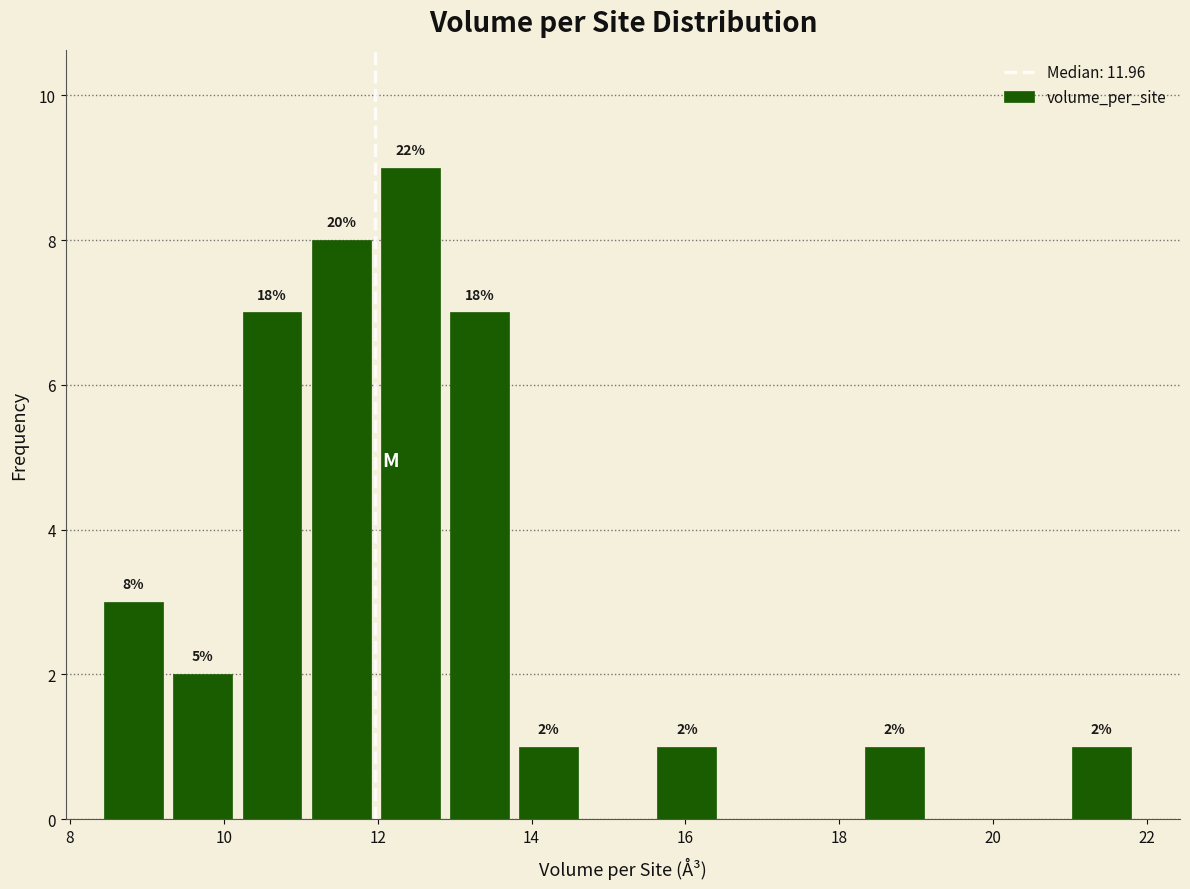

Which range on the x-axis has the tallest bar?

12.0 to 13.0